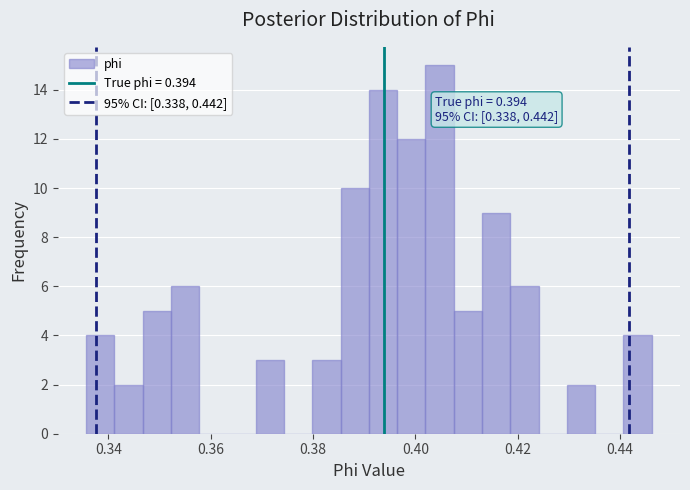

Read against the x-axis, roughly where is the centre of the tallest bar?

0.404